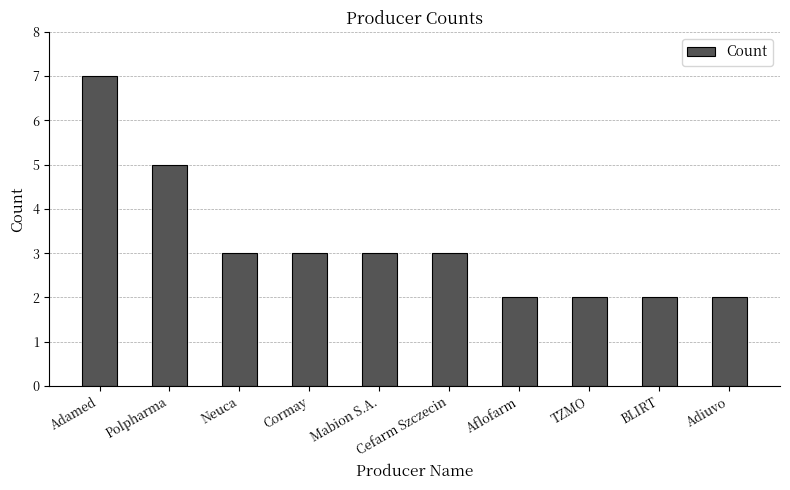

At which label does the data first exceed 3?

Adamed